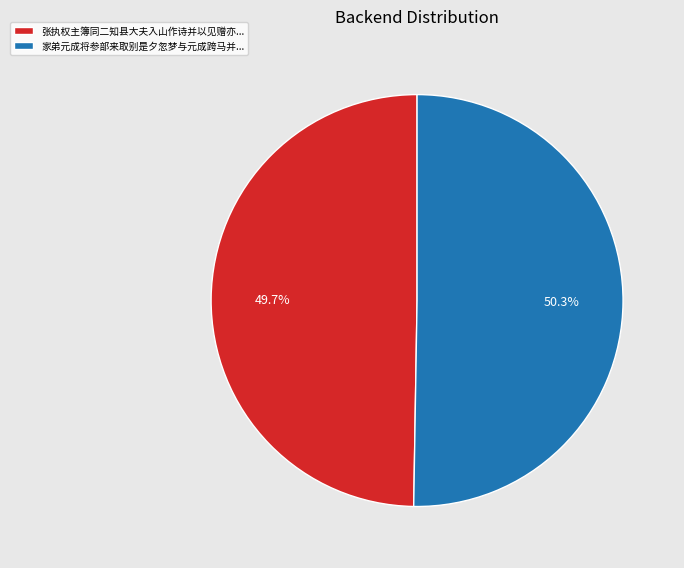

Which slice represents more than half of the pie?

家弟元成将参部来取别是夕忽梦与元成跨马并...